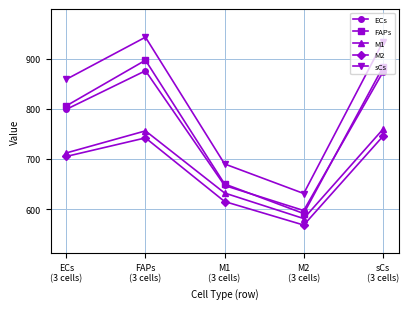

The sCs series shows 1686 at FAPs
(3 cells). True or false?

False